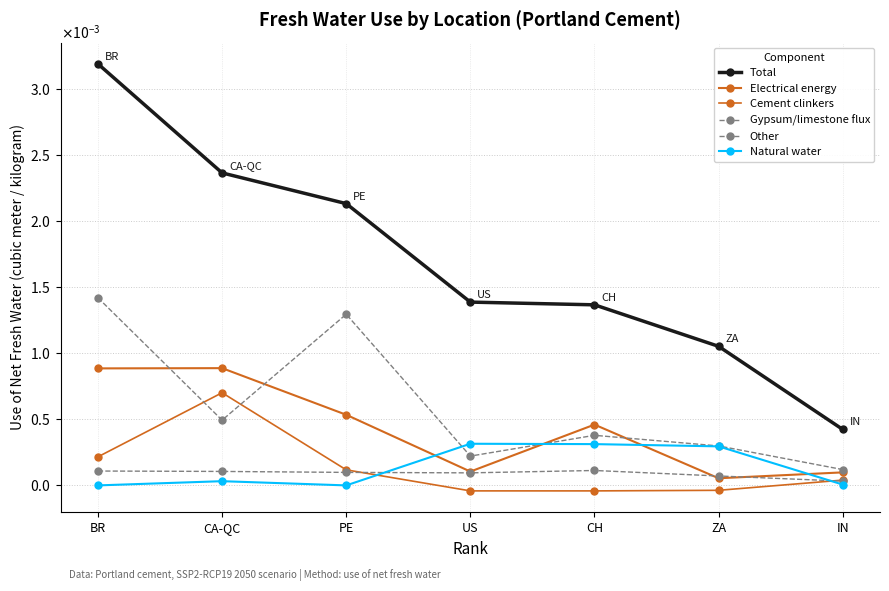

Where does the Cement clinkers series first go above 0?

BR